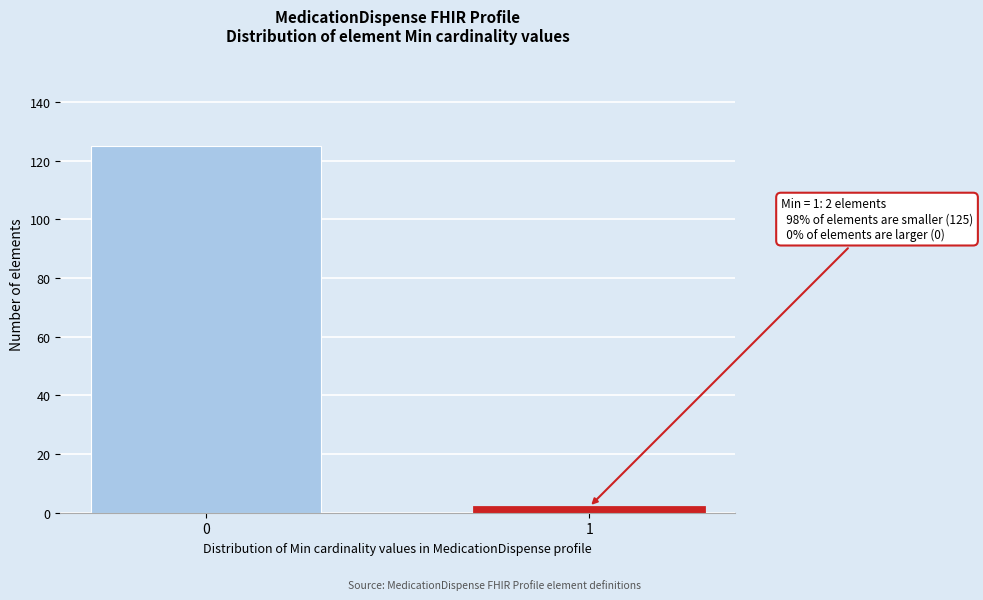

Reading left to right, list all the values displayed in this chart.

125	2